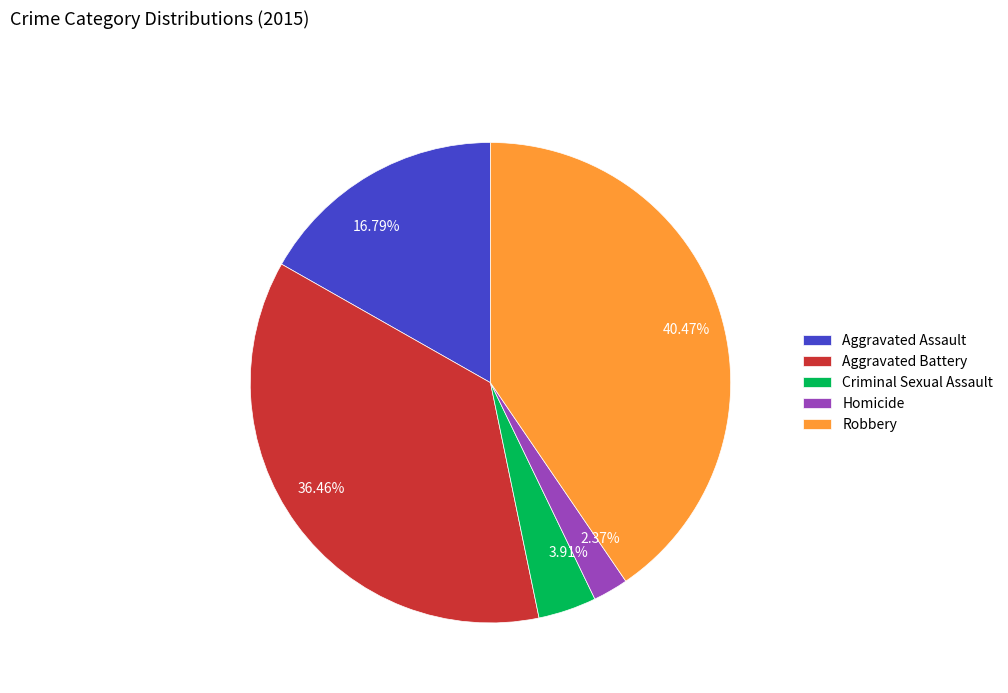

What percentage is the Aggravated Battery slice, to the nearest percent?

36%